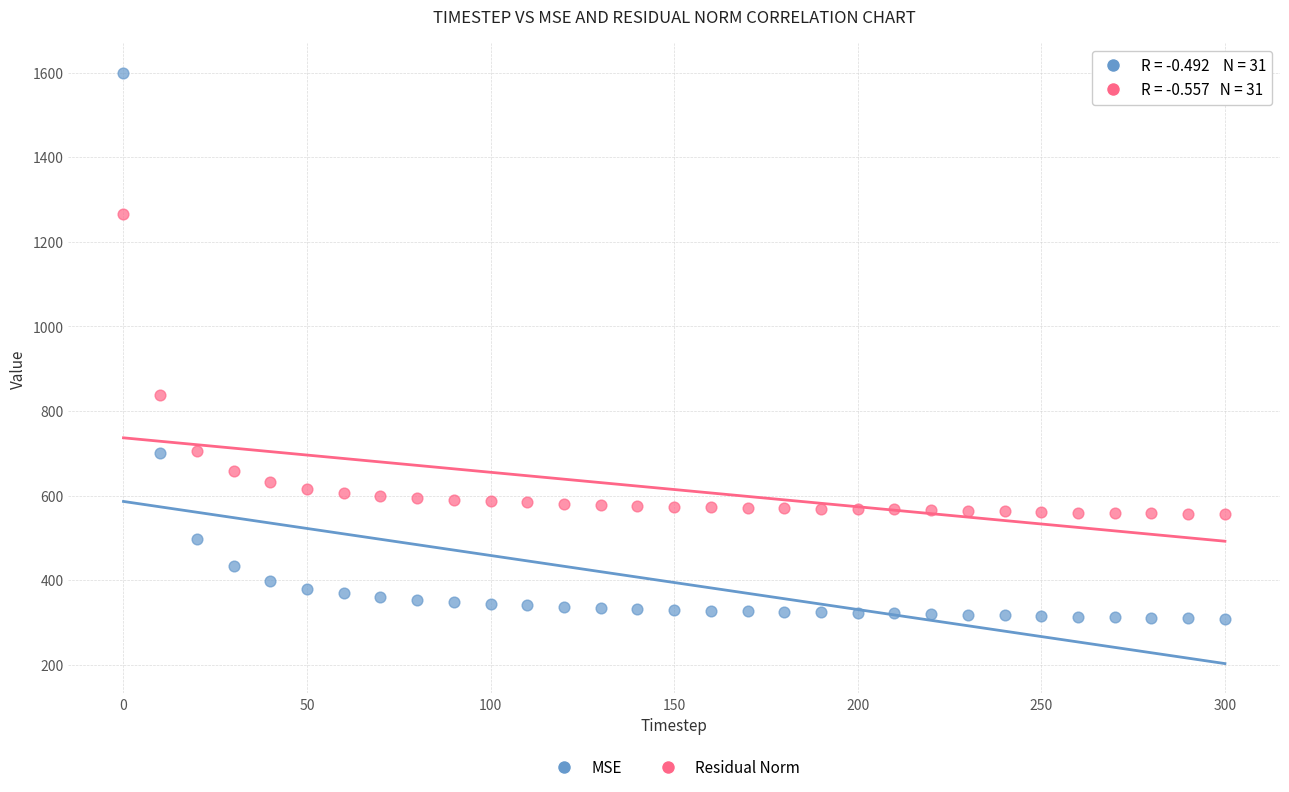

Which series contains the highest Y value?

MSE